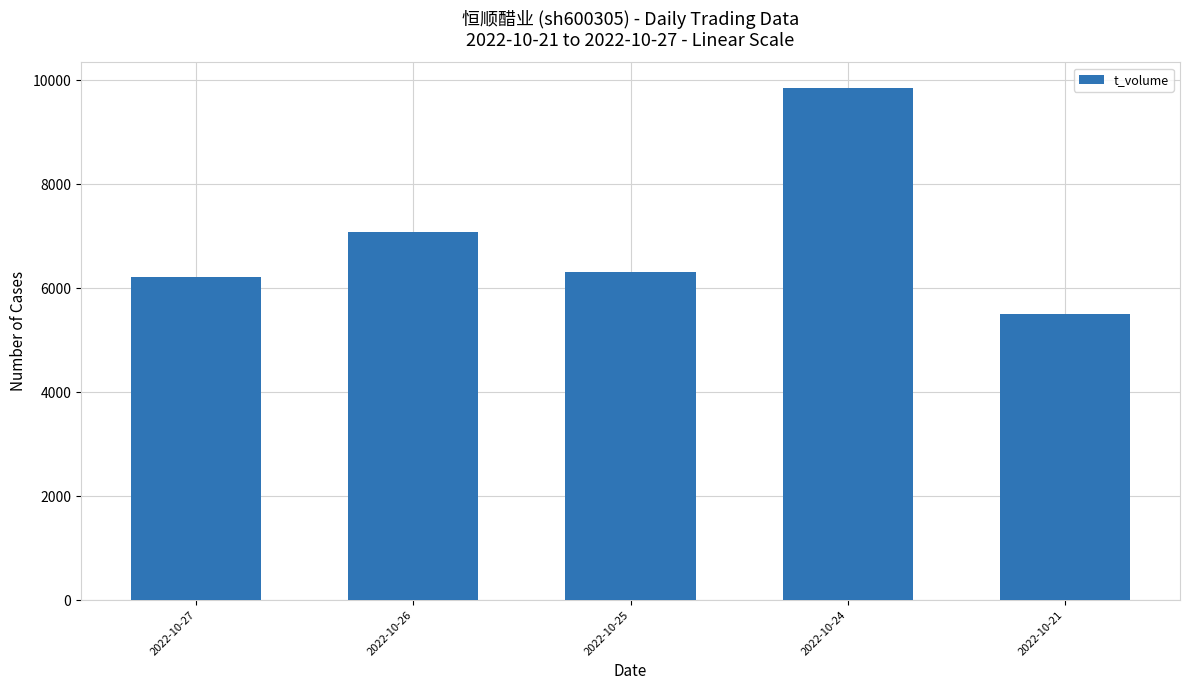

Rank the categories by value from lowest to highest.

2022-10-21, 2022-10-27, 2022-10-25, 2022-10-26, 2022-10-24